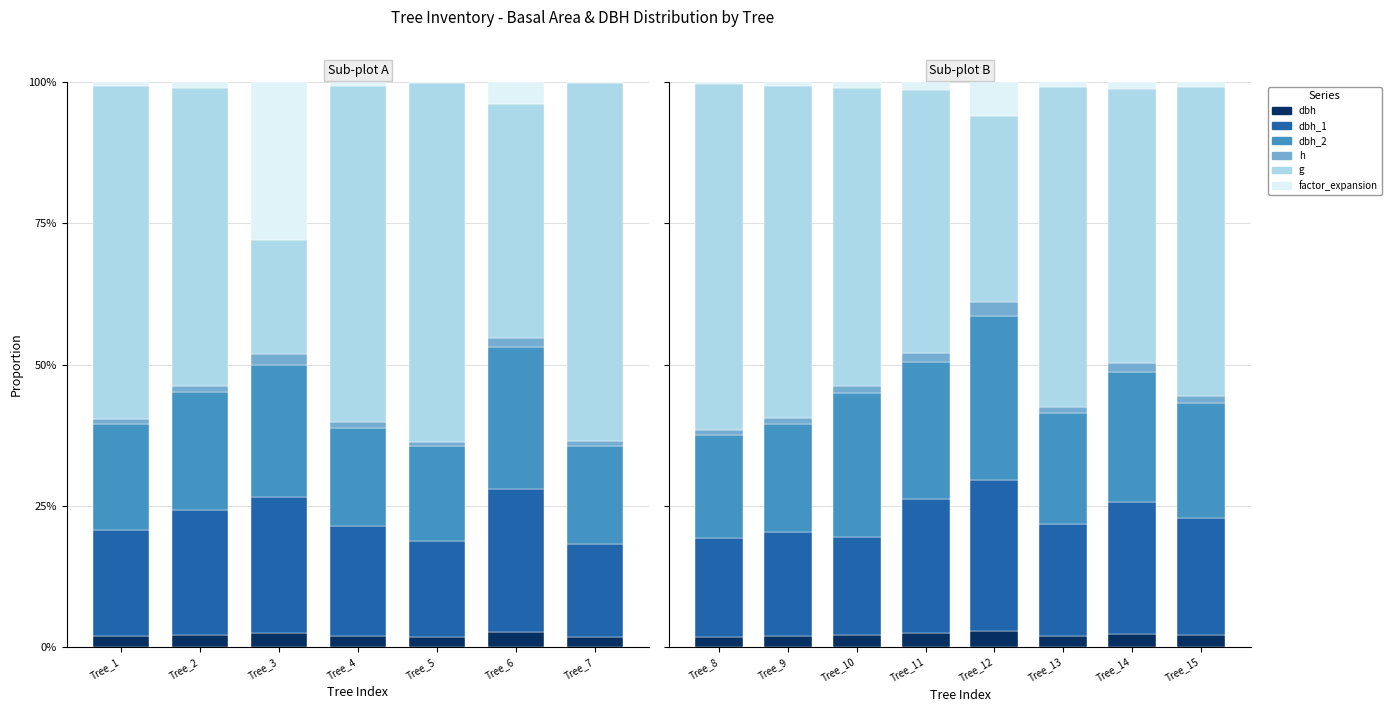

How many groups of bars are there?

8